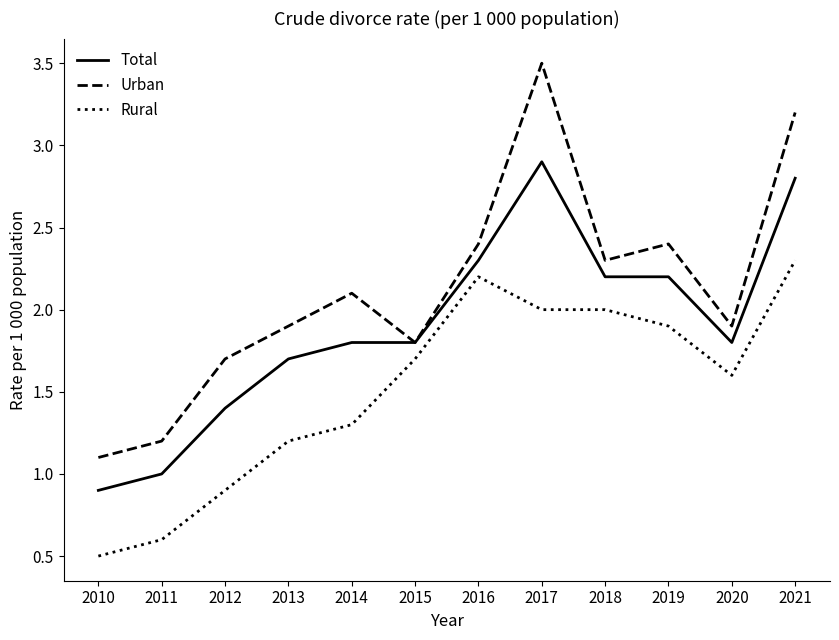

True or false: Total and Rural intersect in this chart.

False